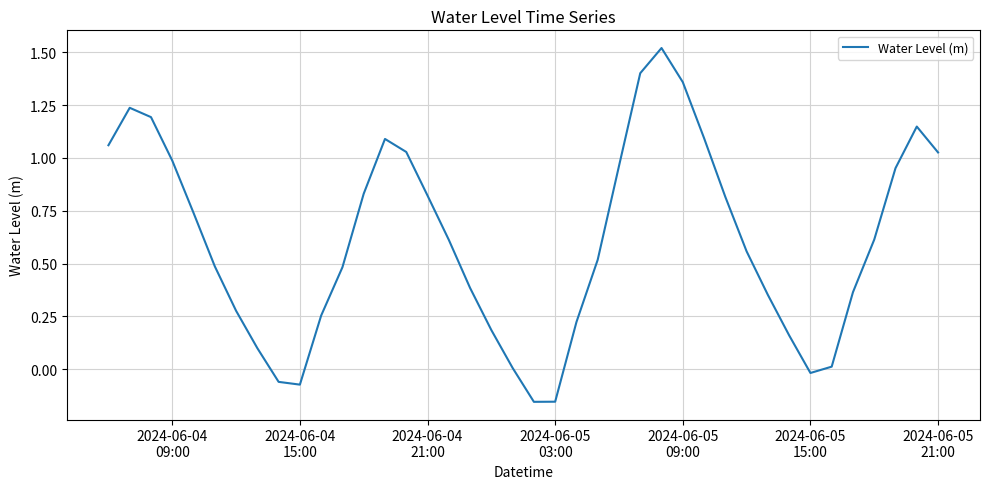

What is the difference between the maximum and minimum values?

1.7